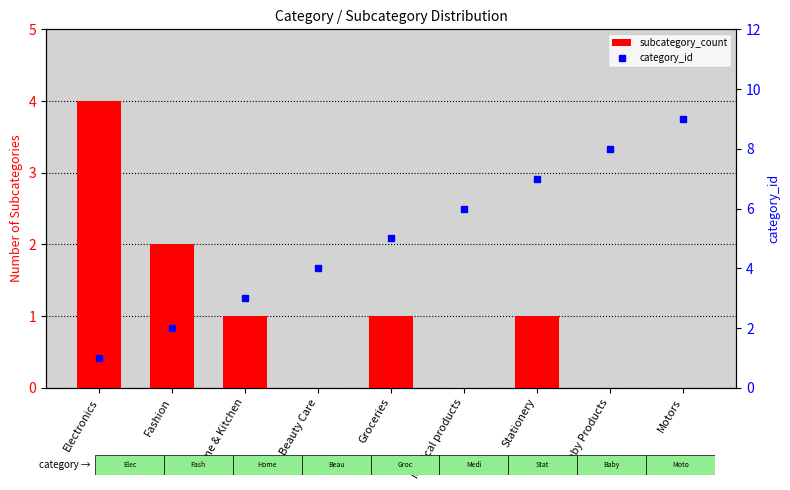

What position from the right is Stationery?

3